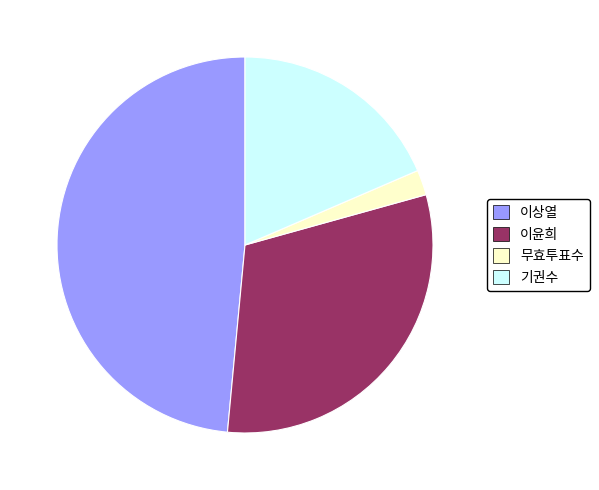

Is there a majority slice in this chart?

No